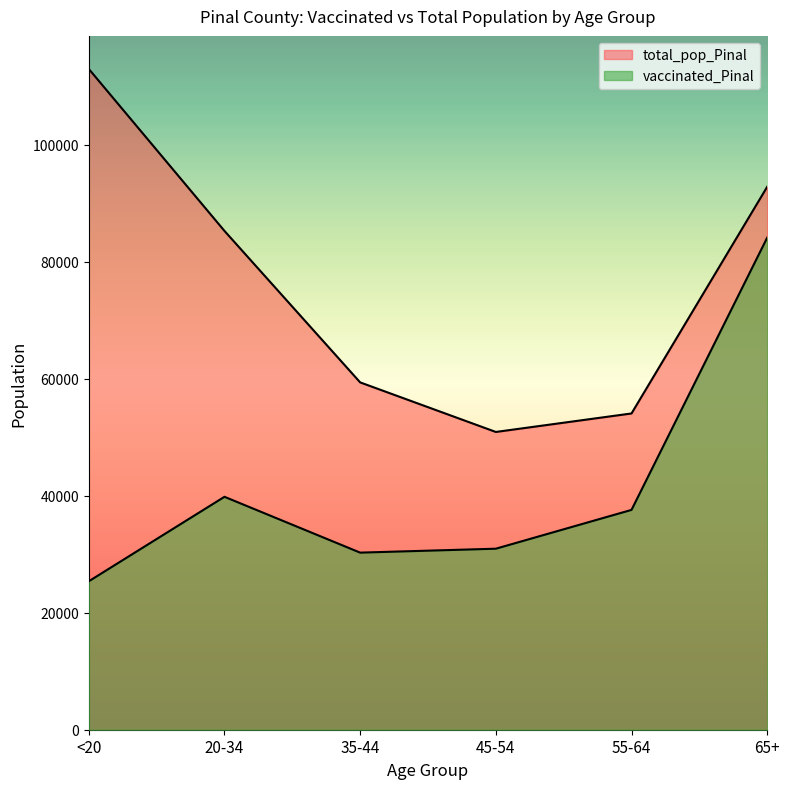

True or false: total_pop_Pinal and vaccinated_Pinal cross at least once.

False